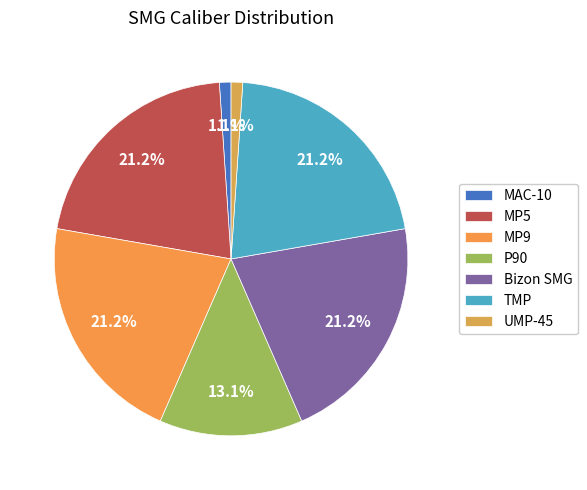

What is the total percentage of P90 and MP5?

34.3%